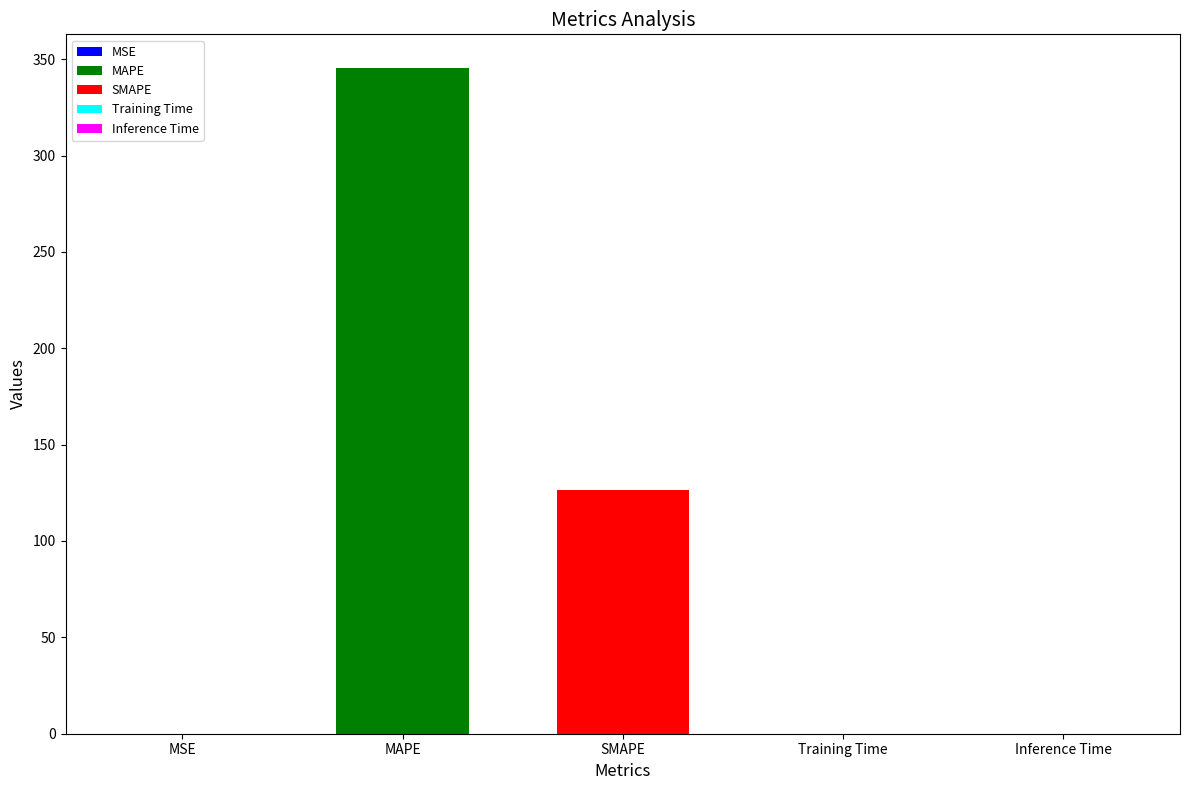

What is the label of the 5th bar from the right?

MSE